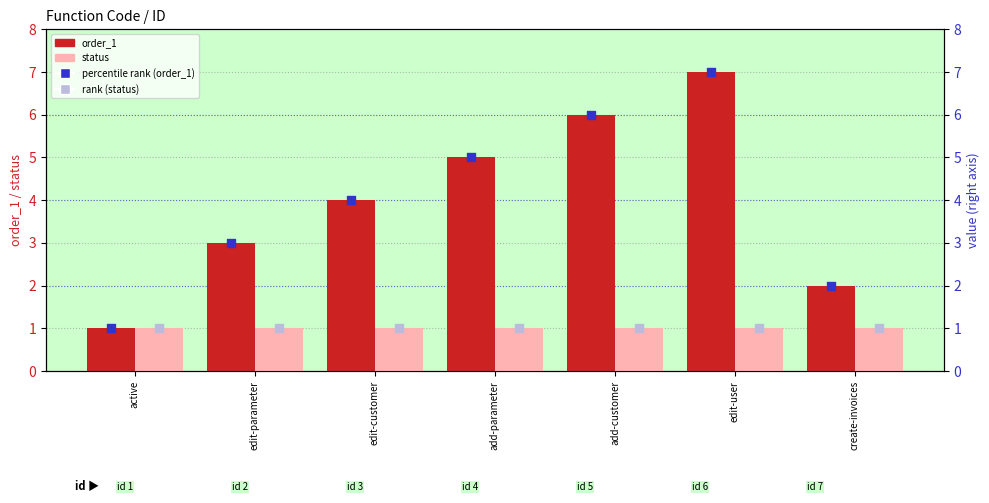

Which series has the largest total across all categories?

order_1